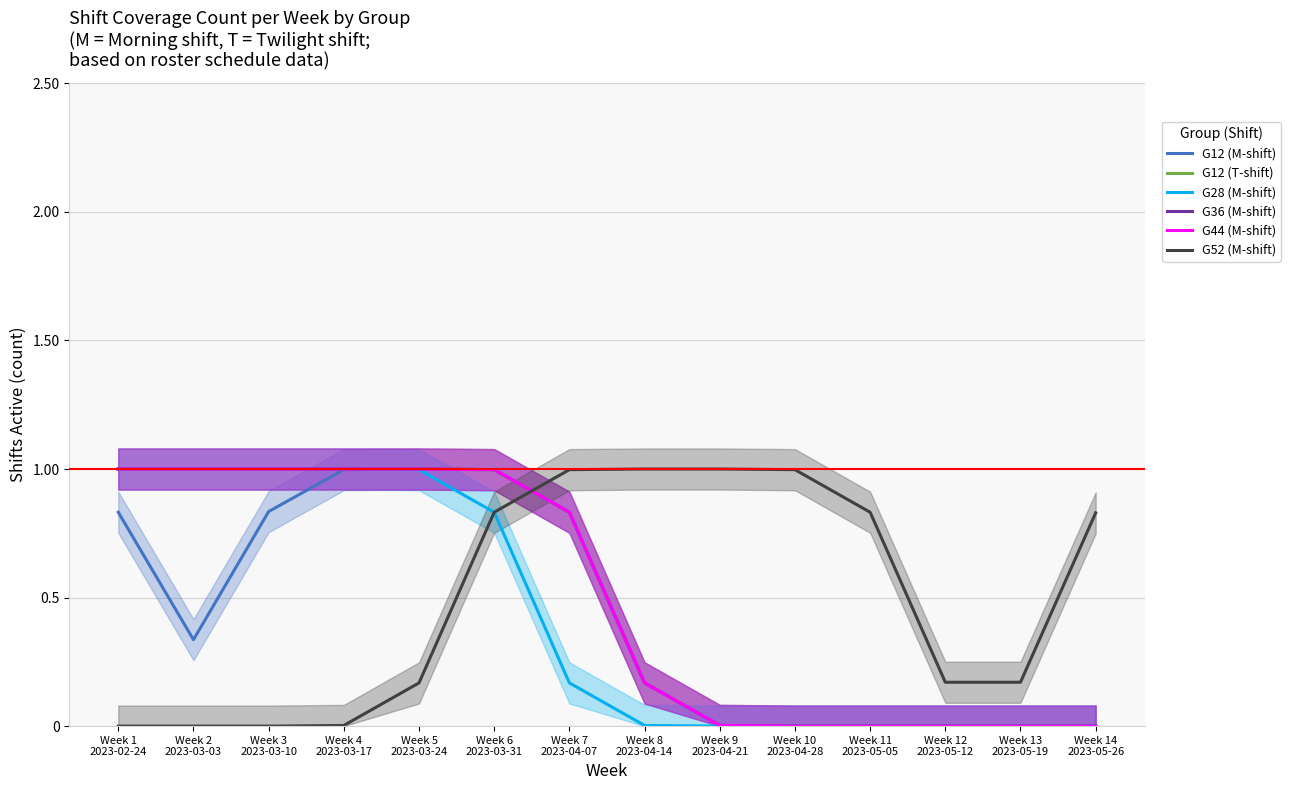

What is the difference between the highest and lowest values at Week 11
2023-05-05?

0.8